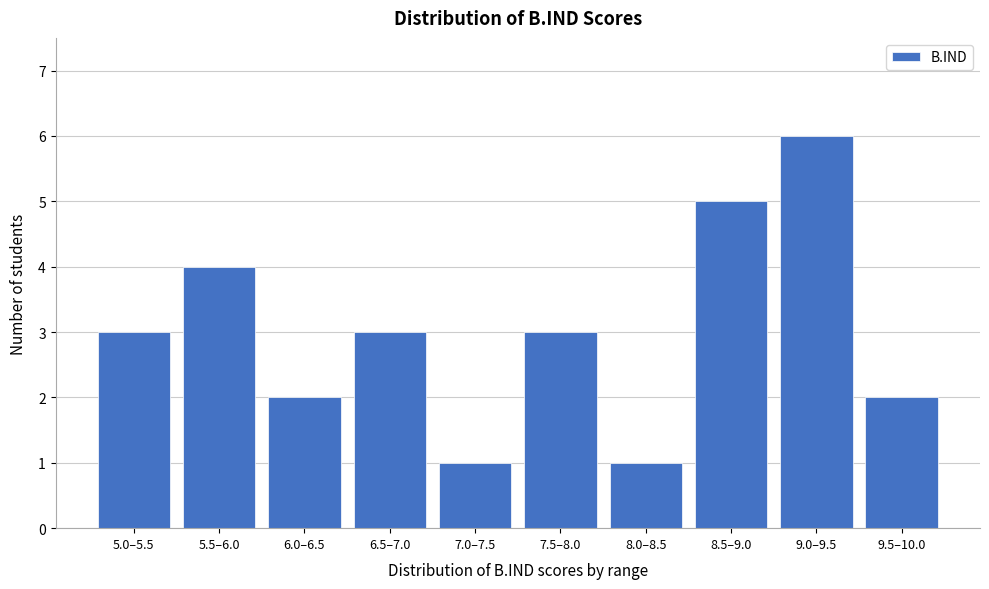

Reading left to right, extract all data points from this chart.

5.0–5.5=3	5.5–6.0=4	6.0–6.5=2	6.5–7.0=3	7.0–7.5=1	7.5–8.0=3	8.0–8.5=1	8.5–9.0=5	9.0–9.5=6	9.5–10.0=2